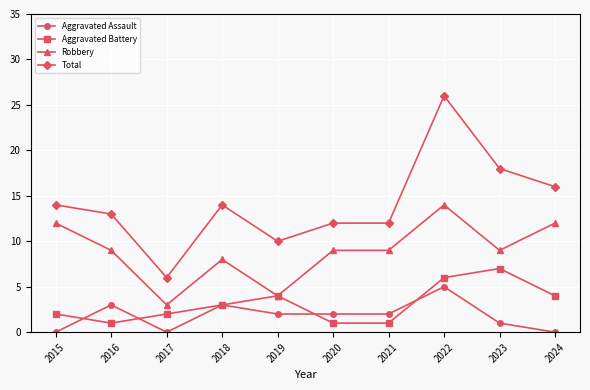

What are all the series names shown in the legend?

Aggravated Assault, Aggravated Battery, Robbery, Total